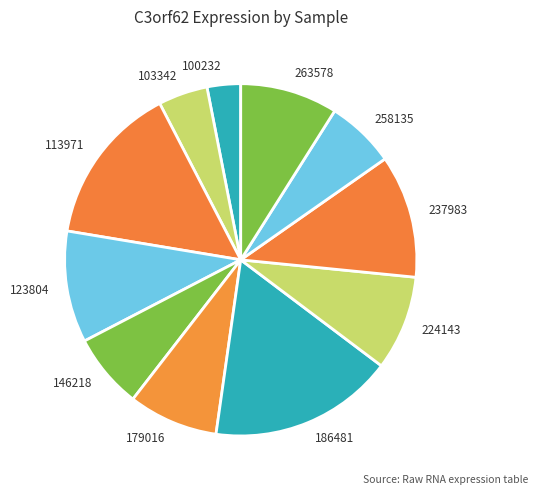

True or false: 224143 accounts for 9% of the total.

True